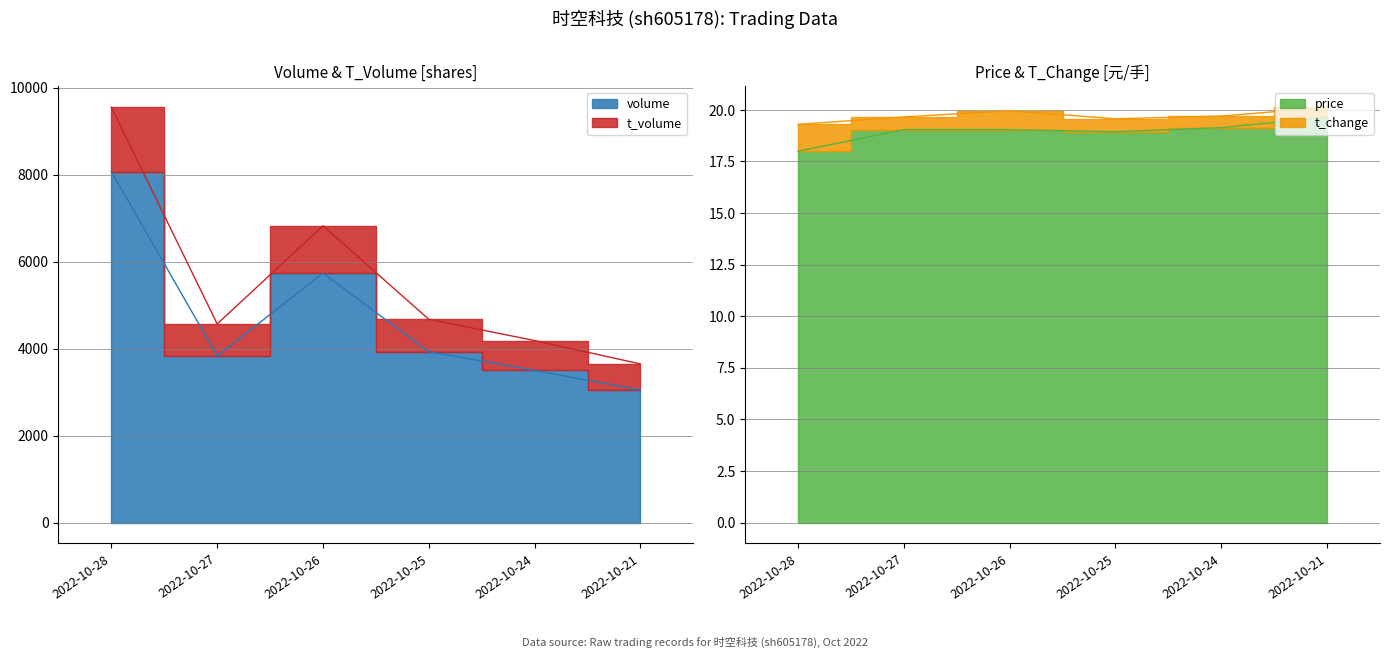

True or false: t_volume has more than 2 interior local peaks.

False